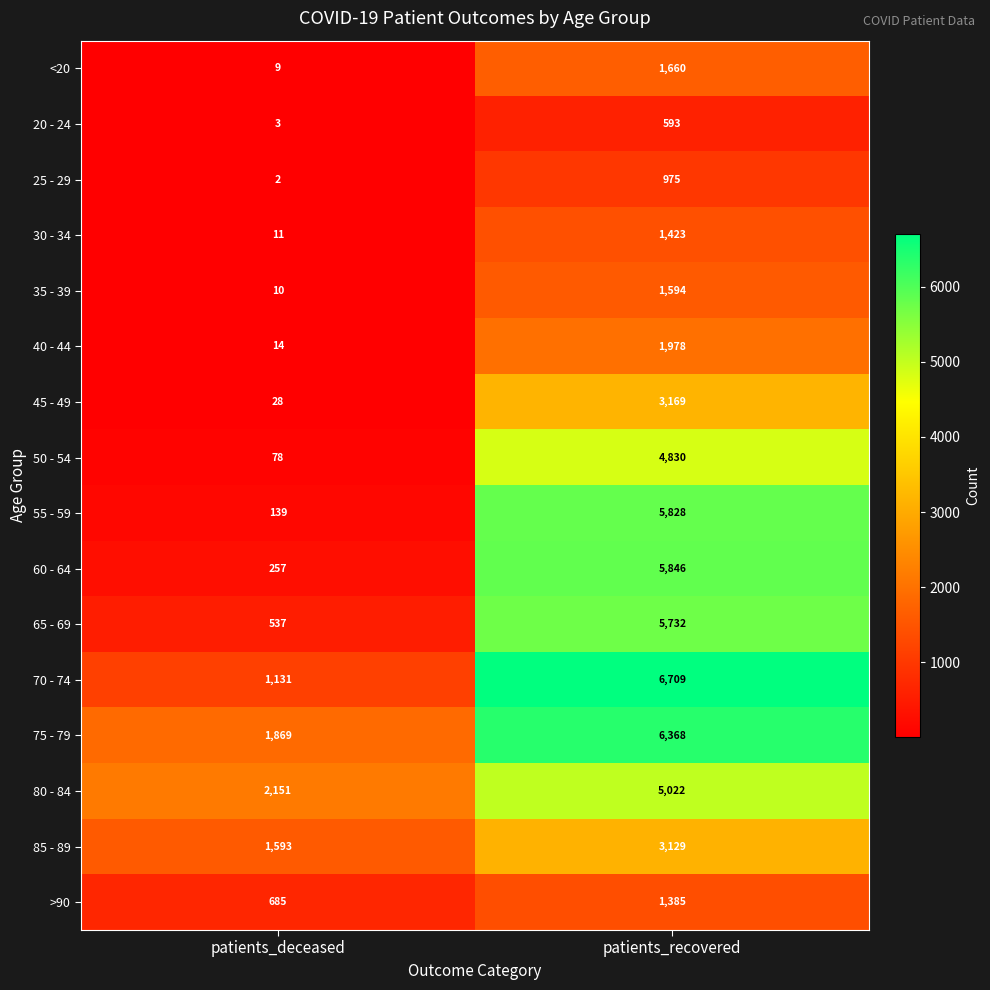

The 75 - 79 series shows 1869 at patients_deceased. True or false?

True